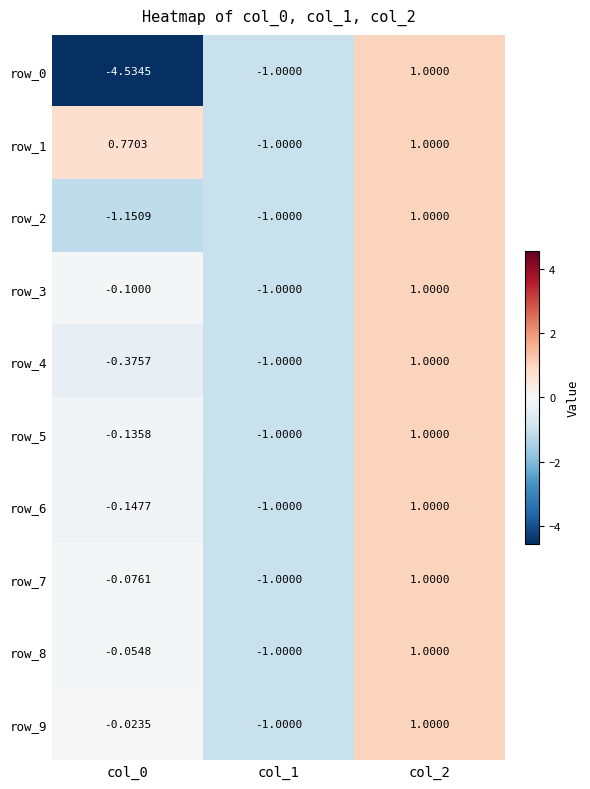

What is the difference between the row_4 values at col_0 and col_2?

1.4